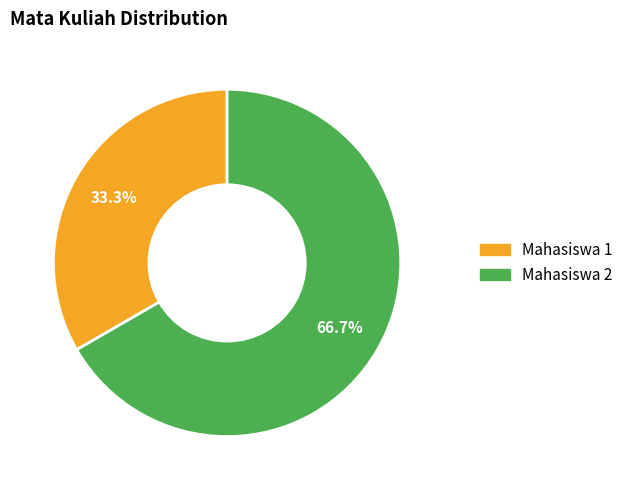

To the nearest percent, what portion does Mahasiswa 1 represent?

33%